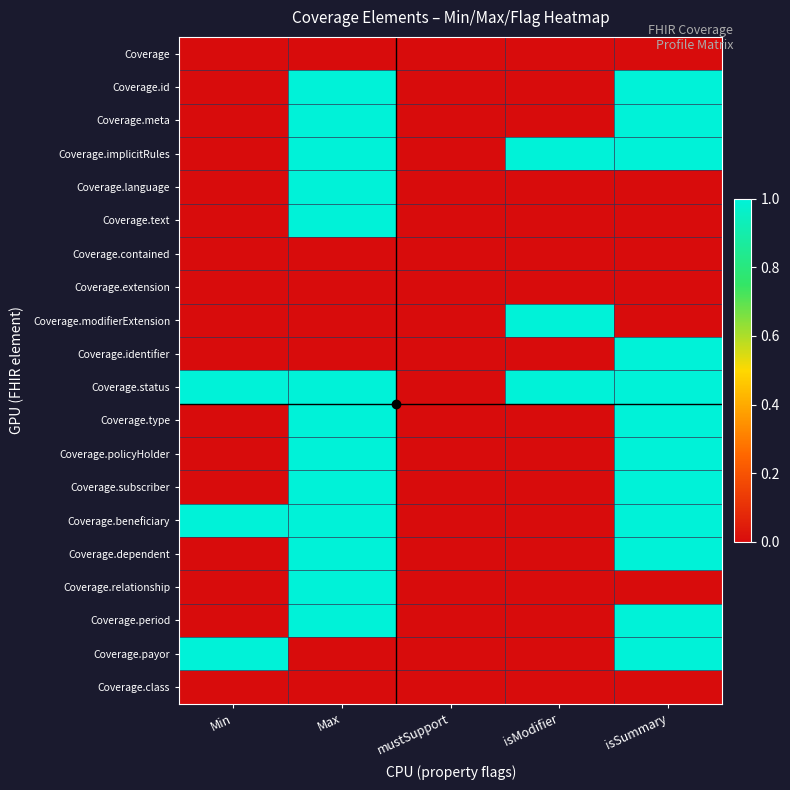

Between isModifier and isSummary, which series saw the biggest shift?

Coverage.id